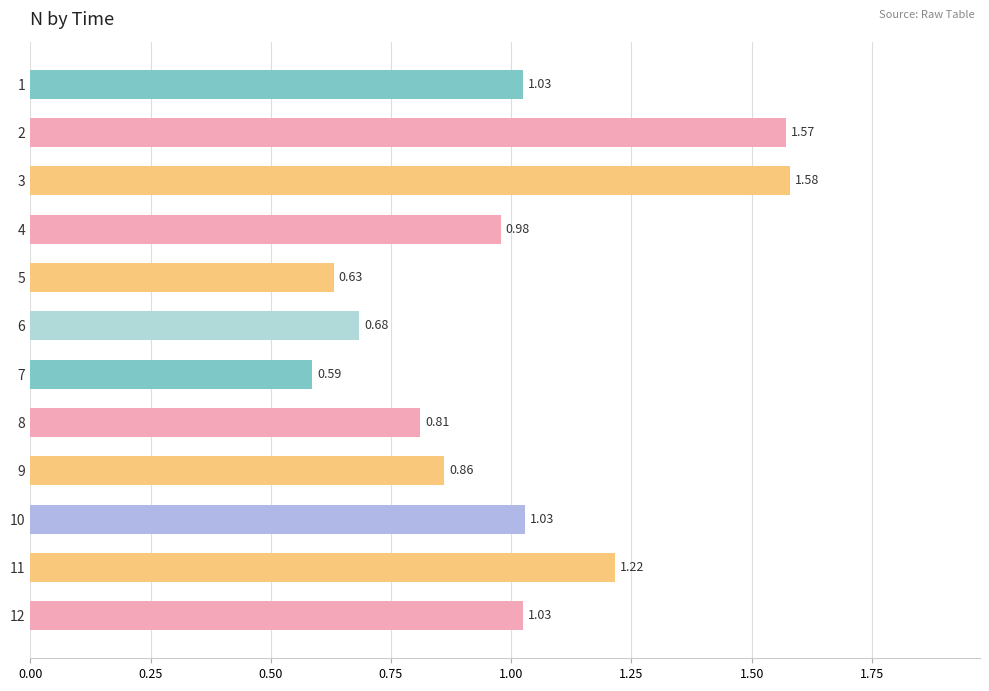

What is the sum of the values at 12 and 8?

1.8